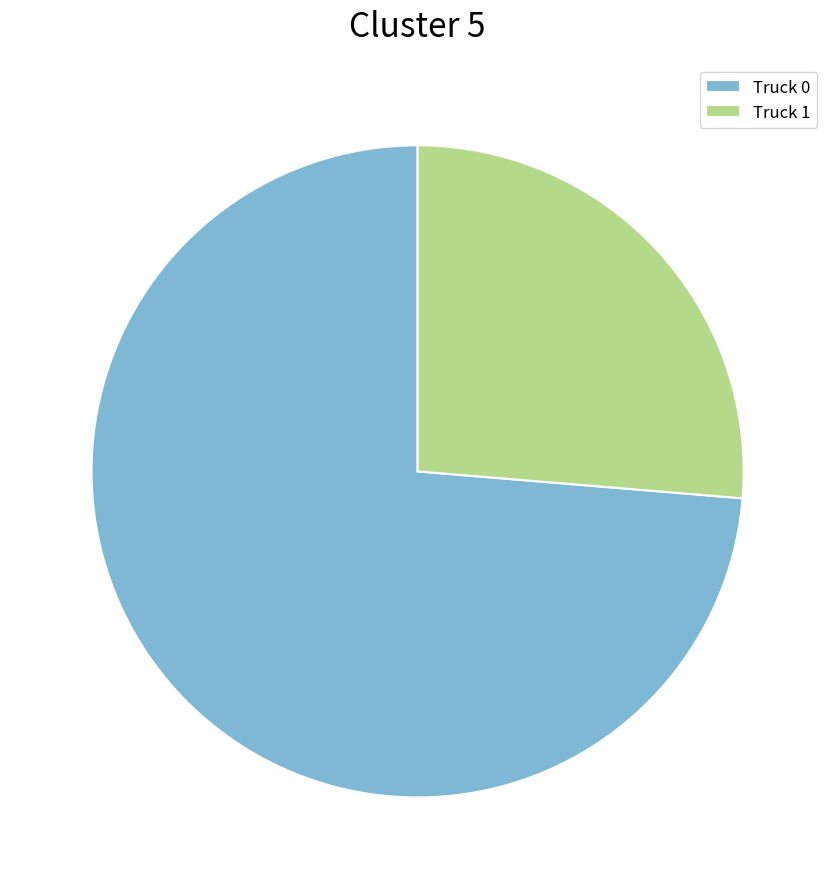

True or false: Truck 0 accounts for 74% of the total.

True